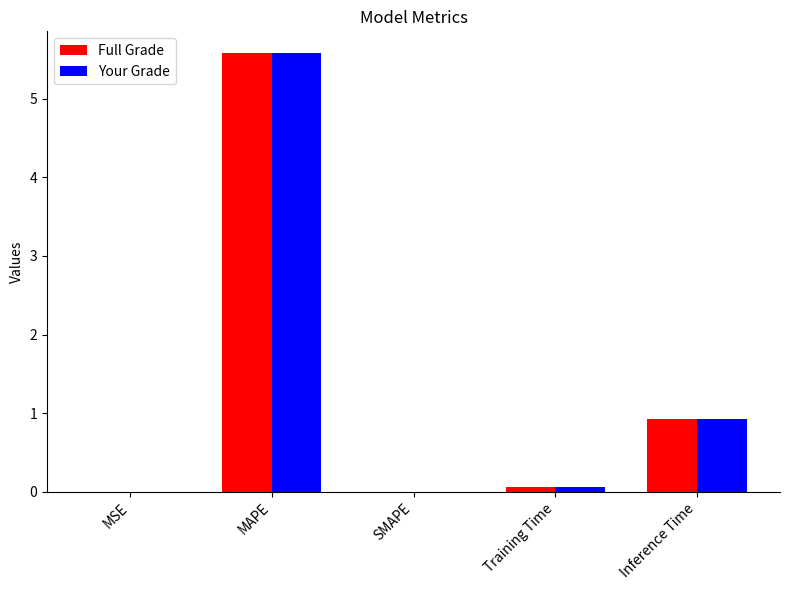

What value does the Your Grade series have at MAPE?

5.6